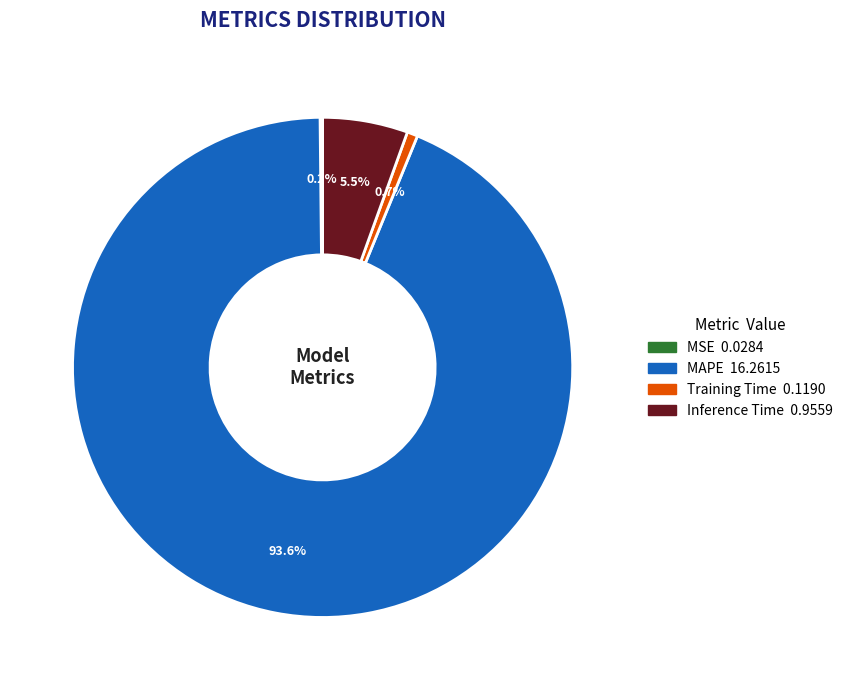

What percentage is the Training Time slice, to the nearest percent?

1%